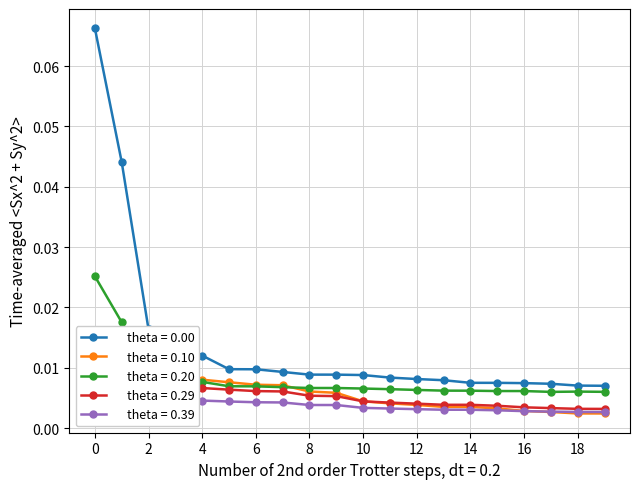

Reading right to left, extract all data points from this chart.

theta = 0.00: 0.0	0.0	0.0	0.0	0.0	0.0	0.0	0.0	0.0	0.0	0.0	0.0	0.0	0.0	0.0	0.0	0.0	0.0	0.0	0.1
theta = 0.10: 0.0	0.0	0.0	0.0	0.0	0.0	0.0	0.0	0.0	0.0	0.0	0.0	0.0	0.0	0.0	0.0	0.0	0.0	0.0	0.0
theta = 0.20: 0.0	0.0	0.0	0.0	0.0	0.0	0.0	0.0	0.0	0.0	0.0	0.0	0.0	0.0	0.0	0.0	0.0	0.0	0.0	0.0
theta = 0.29: 0.0	0.0	0.0	0.0	0.0	0.0	0.0	0.0	0.0	0.0	0.0	0.0	0.0	0.0	0.0	0.0	0.0	0.0	0.0	0.0
theta = 0.39: 0.0	0.0	0.0	0.0	0.0	0.0	0.0	0.0	0.0	0.0	0.0	0.0	0.0	0.0	0.0	0.0	0.0	0.0	0.0	0.0